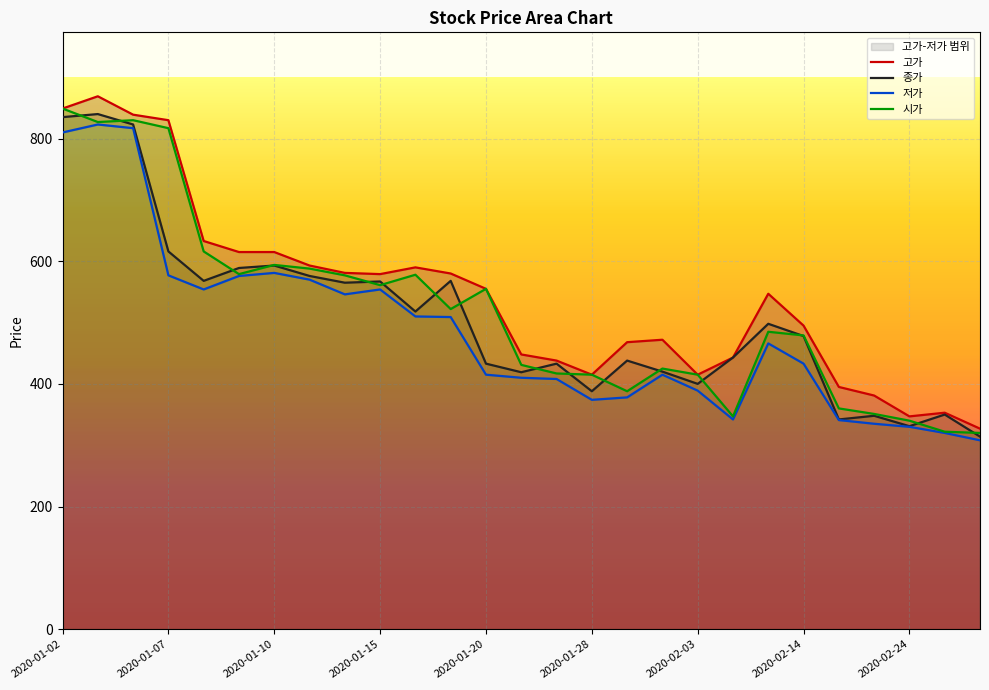

What is the difference between the maximum and minimum values in the 종가 series?

526